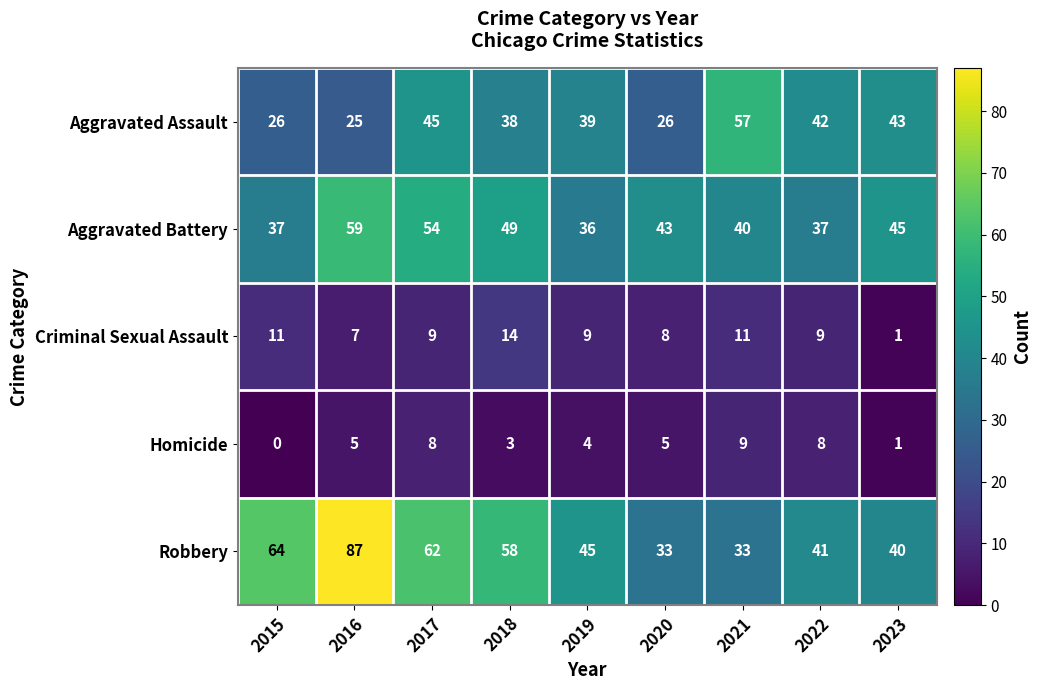

Which series has the widest spread of values?

Robbery